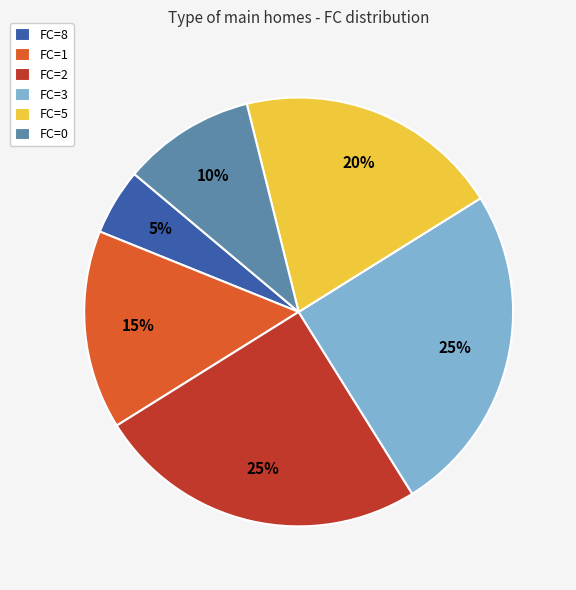

To the nearest percent, what is the difference between the FC=5 and FC=0 slice percentages?

10%